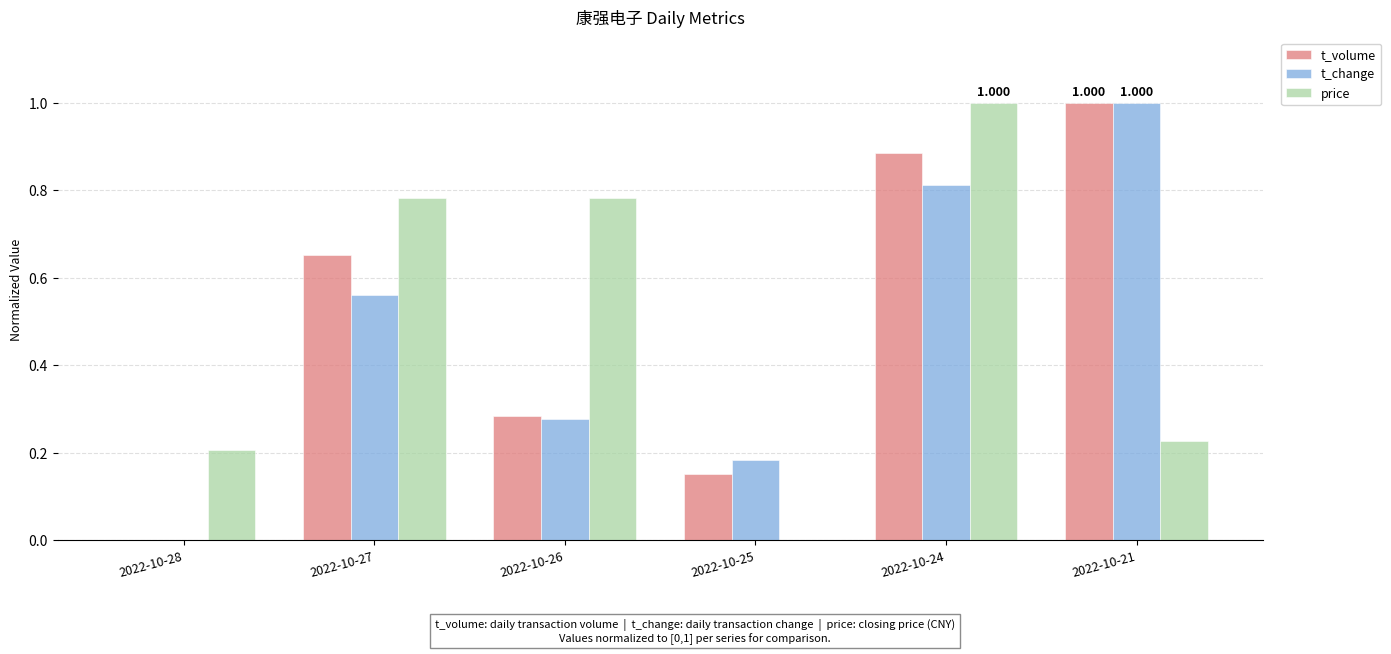

Is the value of price at 2022-10-26 greater than the value of t_volume at 2022-10-24?

No